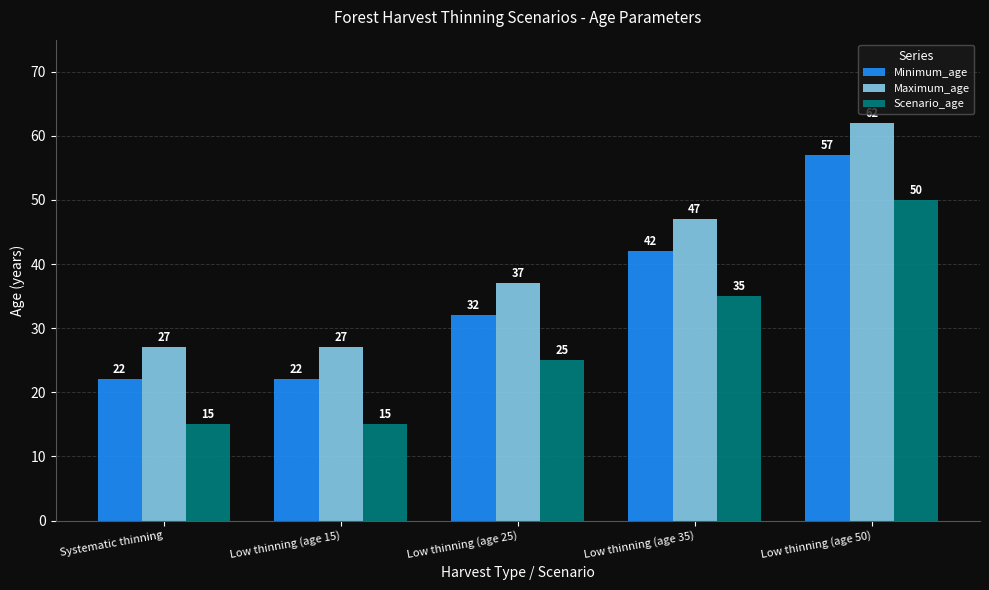

What is the smallest value displayed?

15